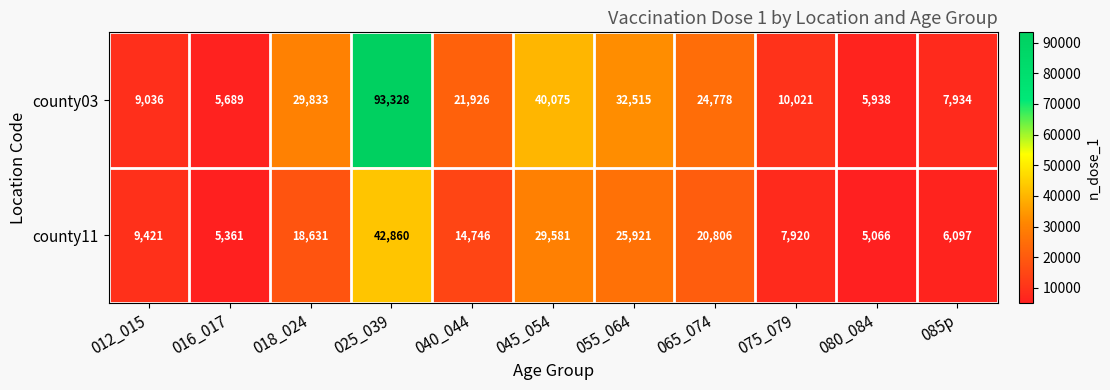

Reading right to left, what are all the values shown in this chart?

county03: 7934	5938	10021	24778	32515	40075	21926	93328	29833	5689	9036
county11: 6097	5066	7920	20806	25921	29581	14746	42860	18631	5361	9421